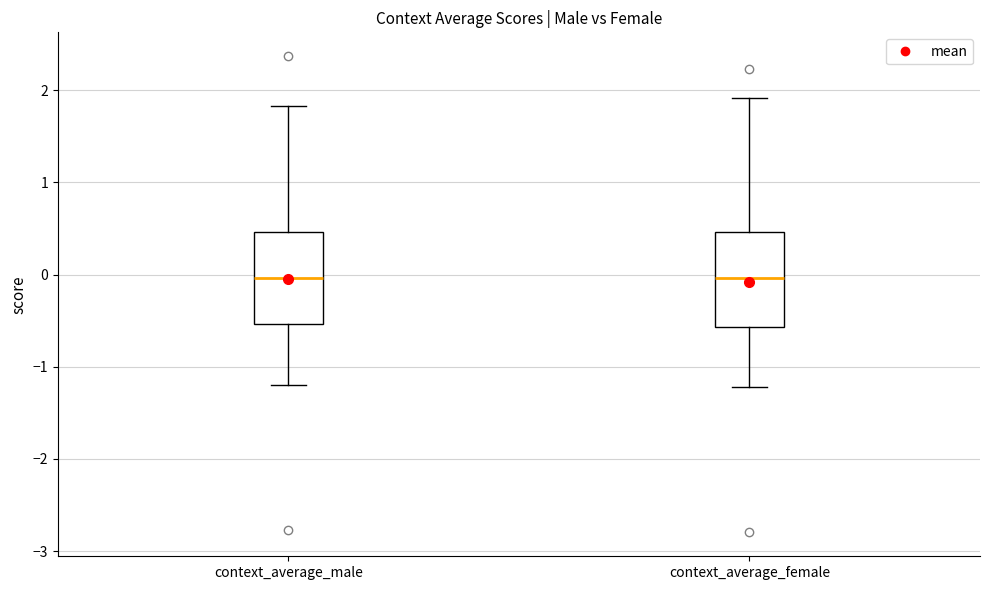

Reading left to right, read every box against the y-axis: the position of its median line, the range the box covers, and the ends of its whiskers. The values are not printed on the chart, so give them approximately, as read against the axis.

context_average_male: median 0.0, box -0.5 to 0.5, whiskers -1.2 to 1.8
context_average_female: median 0.0, box -0.6 to 0.5, whiskers -1.2 to 1.9